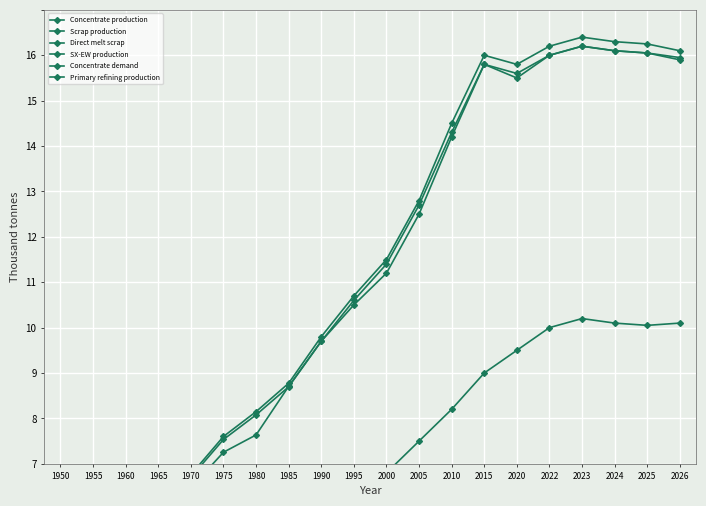

What is the average value of the Primary refining production series?

9.7